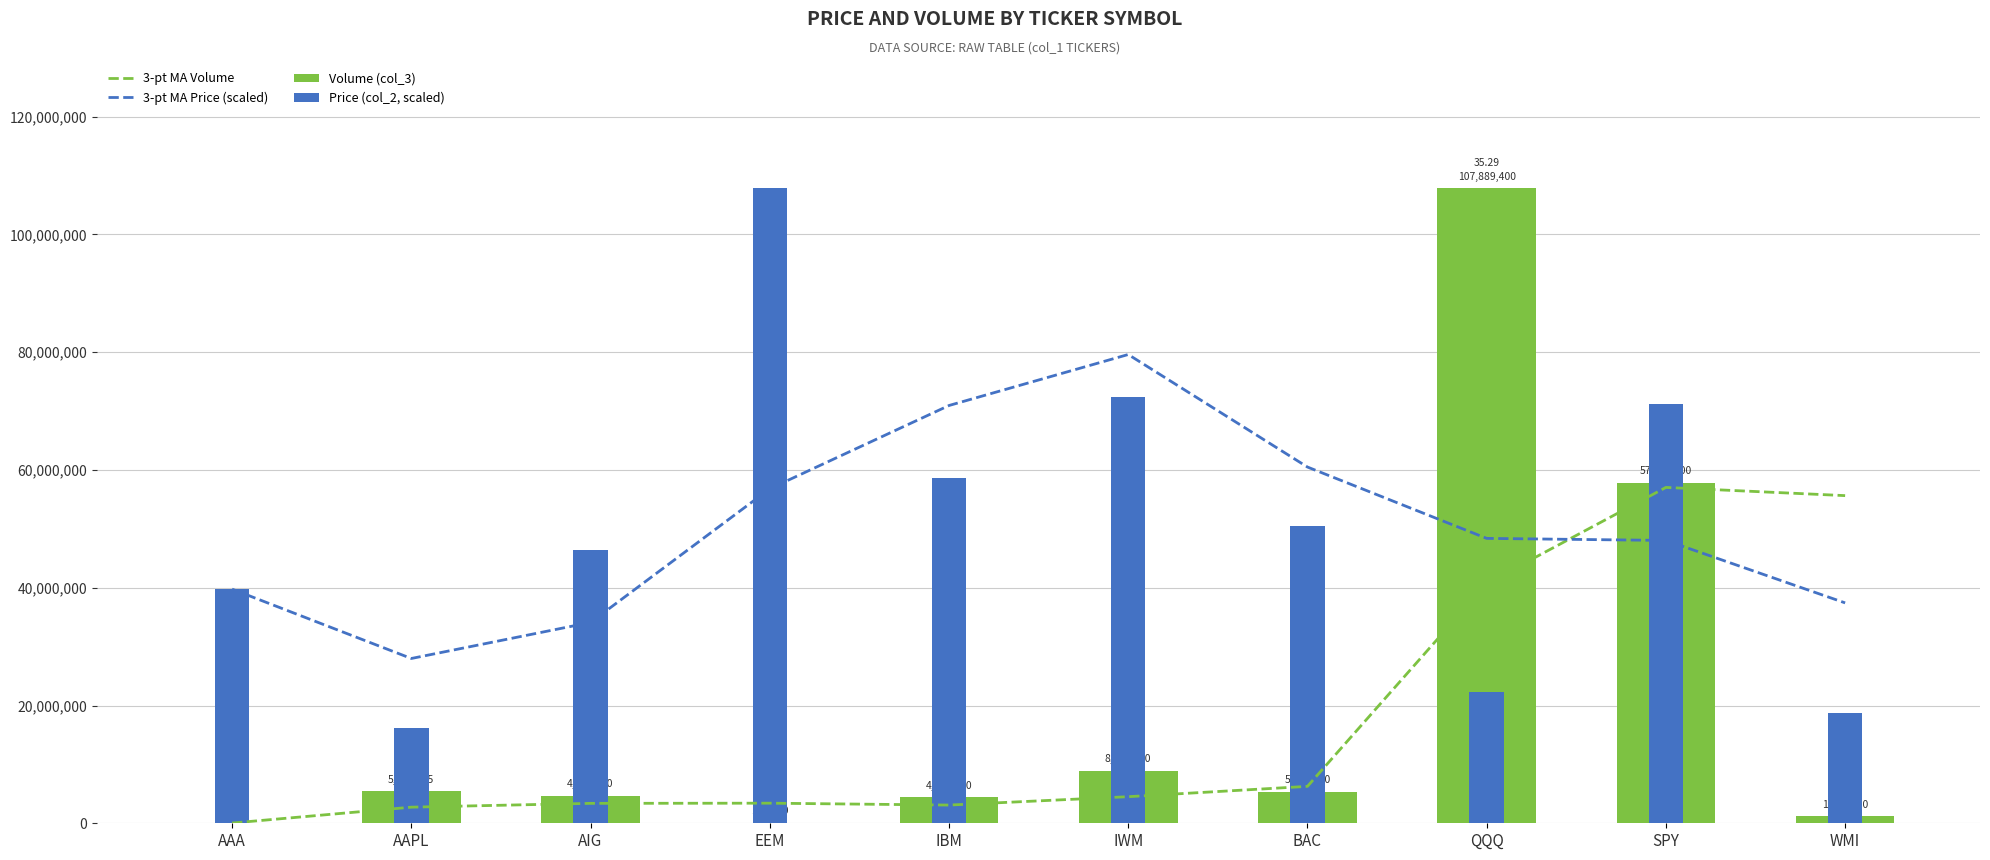

Reading right to left, what are all the values shown in this chart?

3-pt MA Volume: WMI=55649600.0	SPY=57042933.3	QQQ=40743033.3	BAC=6269433.3	IWM=4515866.7	IBM=3093200.0	EEM=3414071.7	AIG=3383605.0	AAPL=2735807.5	AAA=40400.0
3-pt MA Price (scaled): WMI=37431961.1	SPY=48037823.7	QQQ=48387143.8	BAC=60506025.3	IWM=79617621.4	IBM=70956166.9	EEM=56815016.8	AIG=34107107.4	AAPL=27988745.2	AAA=39765671.8
Volume (col_3): WMI=1212500.0	SPY=57846900.0	QQQ=107889400.0	BAC=5392500.0	IWM=8947200.0	IBM=4468600.0	EEM=131800.0	AIG=4679200.0	AAPL=5431215.0	AAA=40400.0
Price (col_2, scaled): WMI=18737023.9	SPY=71280235.0	QQQ=22278624.5	BAC=50554611.8	IWM=72328195.2	IBM=58635269.0	EEM=107889400.0	AIG=46343831.8	AAPL=16211818.6	AAA=39765671.8